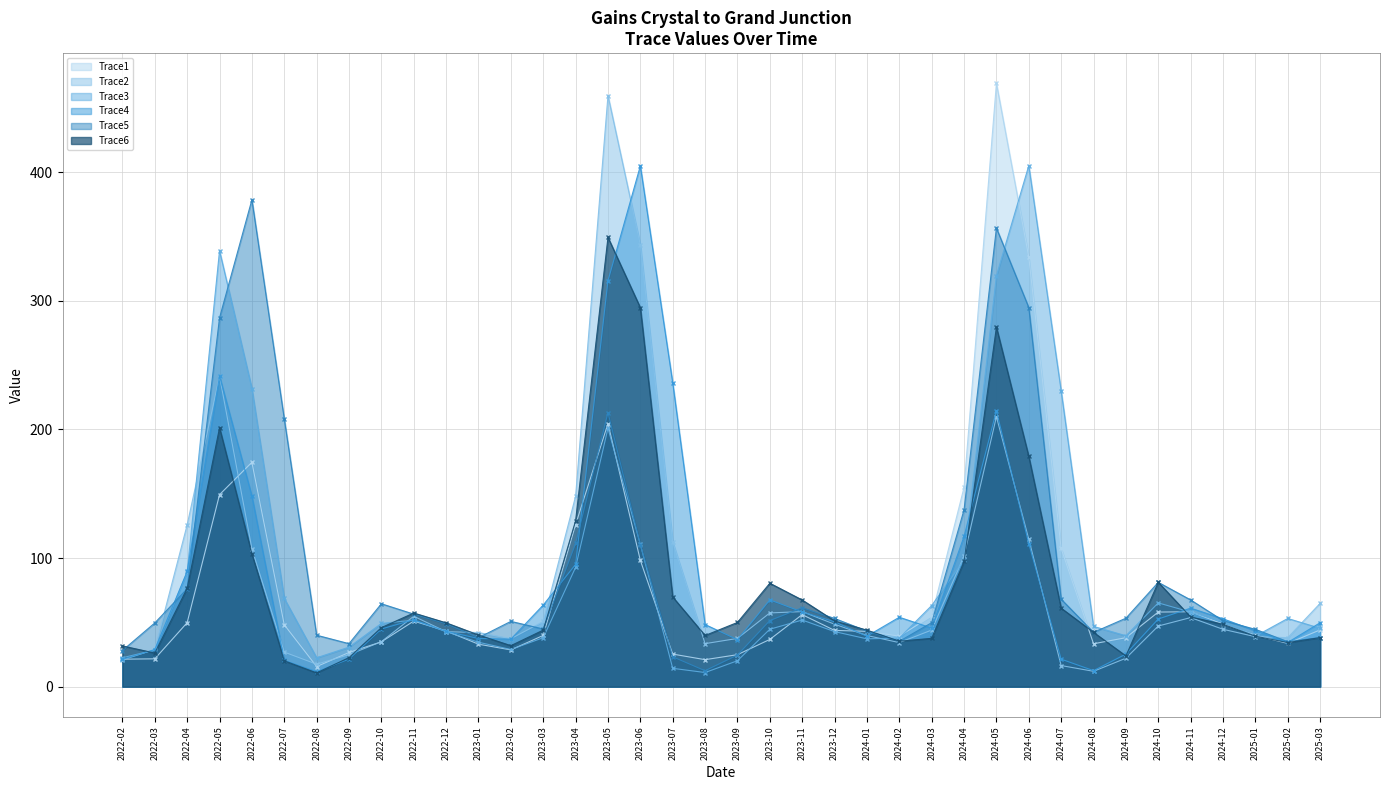

What is the maximum value shown in the chart?

469.1